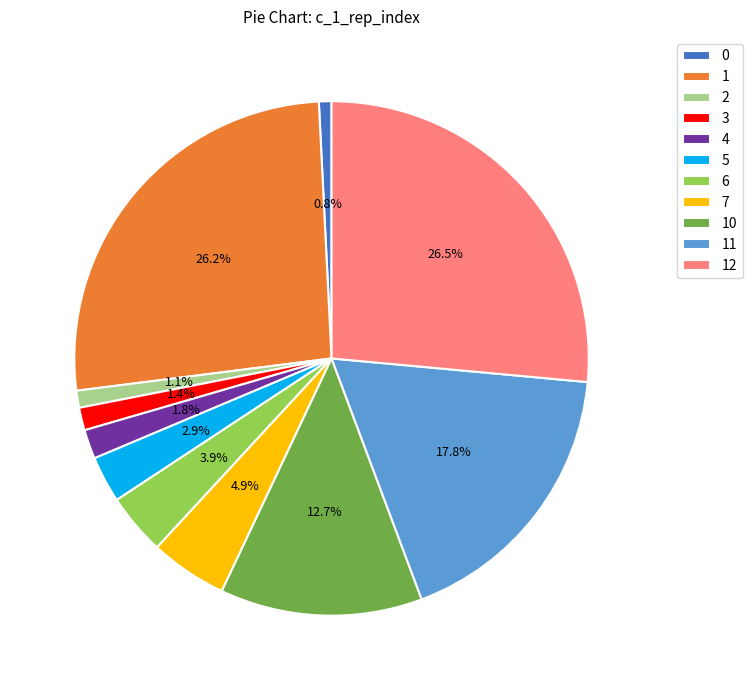

To the nearest percent, what is the average slice percentage?

9%